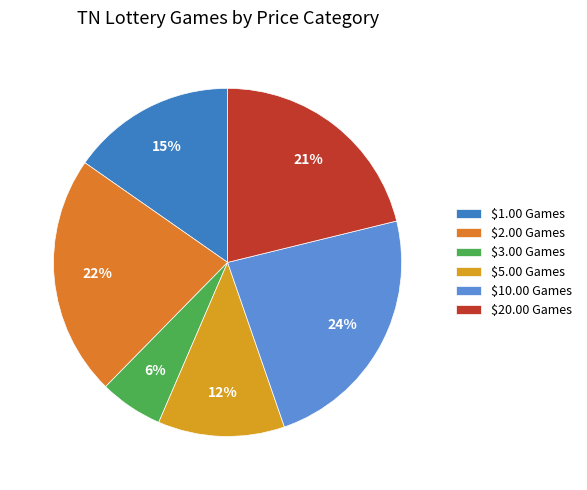

To the nearest percent, what is the difference between the $1.00 Games and $3.00 Games slice percentages?

9%